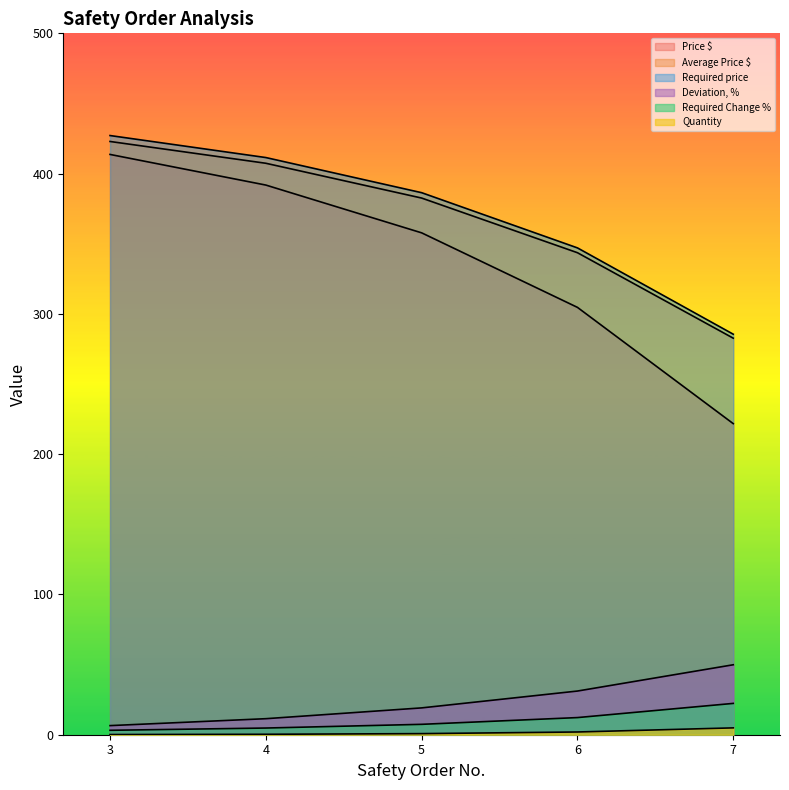

True or false: Quantity and Required Change % intersect in this chart.

False